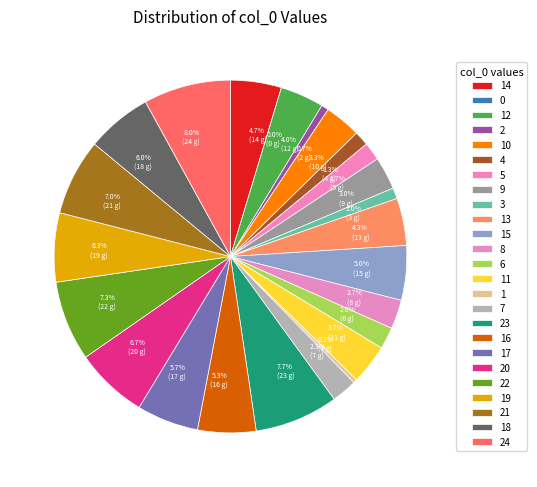

To the nearest percent, what is the difference between the largest and smallest slice percentages?

8%